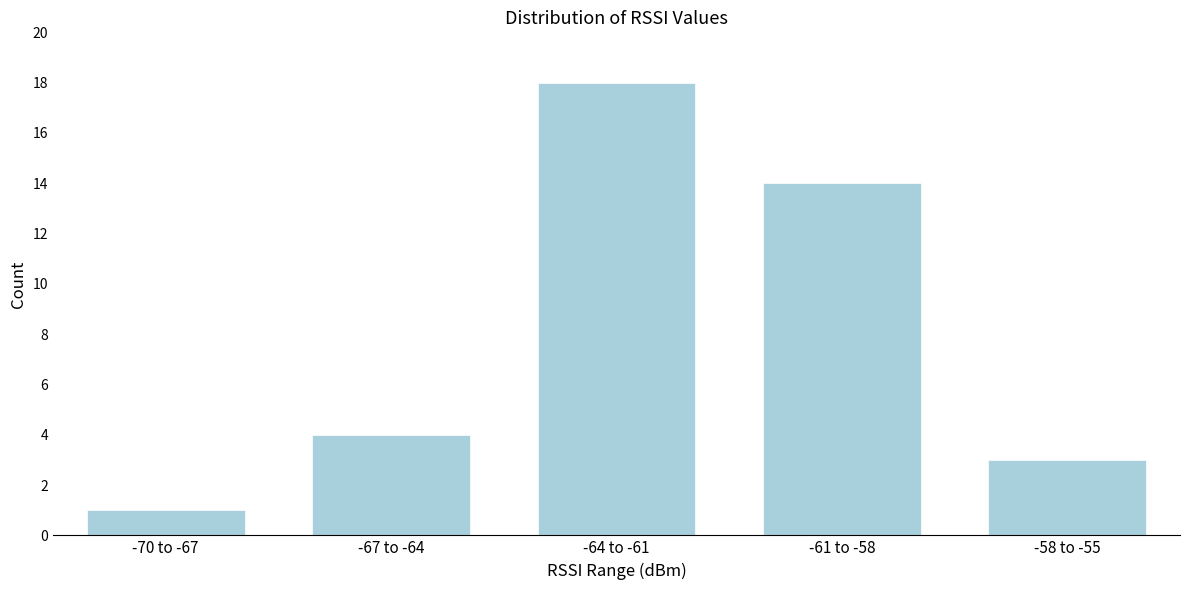

Reading left to right, what are all the values shown in this chart?

-70 to -67=1	-67 to -64=4	-64 to -61=18	-61 to -58=14	-58 to -55=3